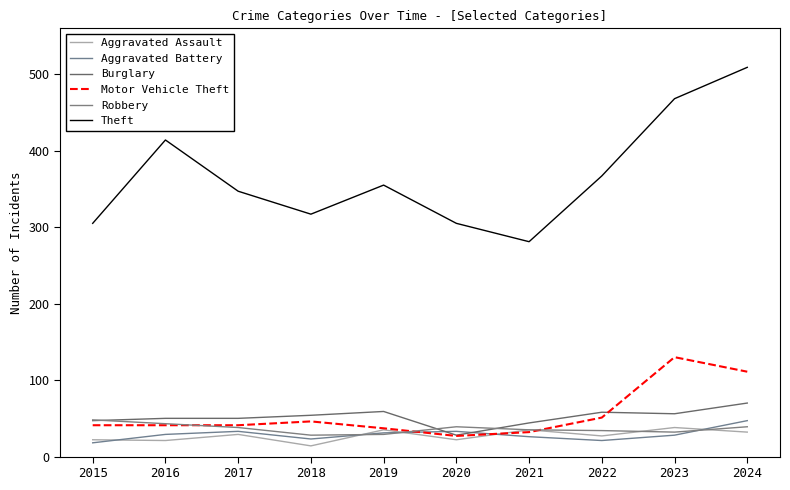

Reading left to right, list all the values displayed in this chart.

Aggravated Assault: 2015=22	2016=21	2017=29	2018=14	2019=35	2020=22	2021=35	2022=27	2023=38	2024=32
Aggravated Battery: 2015=18	2016=29	2017=33	2018=23	2019=31	2020=33	2021=26	2022=21	2023=28	2024=47
Burglary: 2015=47	2016=50	2017=50	2018=54	2019=59	2020=28	2021=44	2022=58	2023=56	2024=70
Motor Vehicle Theft: 2015=41	2016=41	2017=41	2018=46	2019=37	2020=27	2021=32	2022=51	2023=130	2024=111
Robbery: 2015=48	2016=43	2017=38	2018=28	2019=29	2020=39	2021=35	2022=34	2023=32	2024=39
Theft: 2015=305	2016=414	2017=347	2018=317	2019=355	2020=305	2021=281	2022=367	2023=468	2024=509